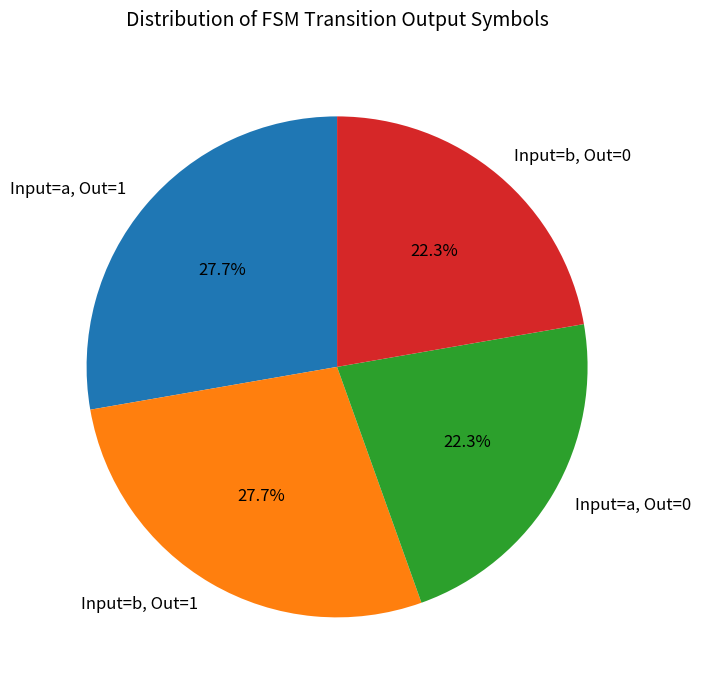

Is there any slice that represents more than half of the pie?

No